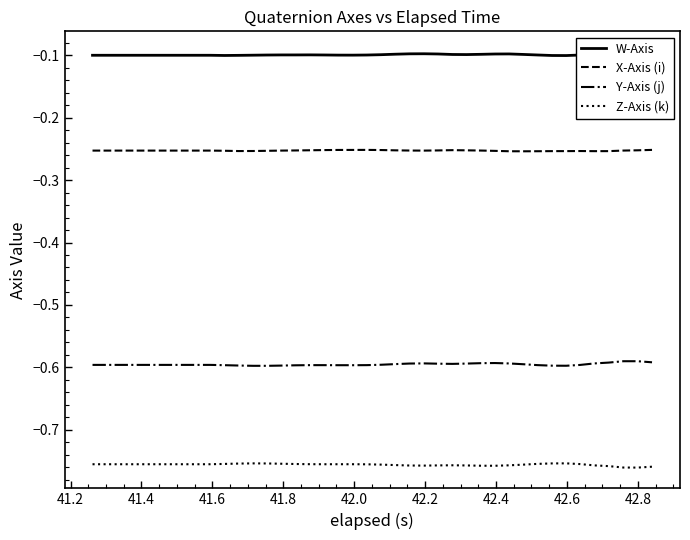

True or false: Z-Axis (k) and Y-Axis (j) intersect in this chart.

False